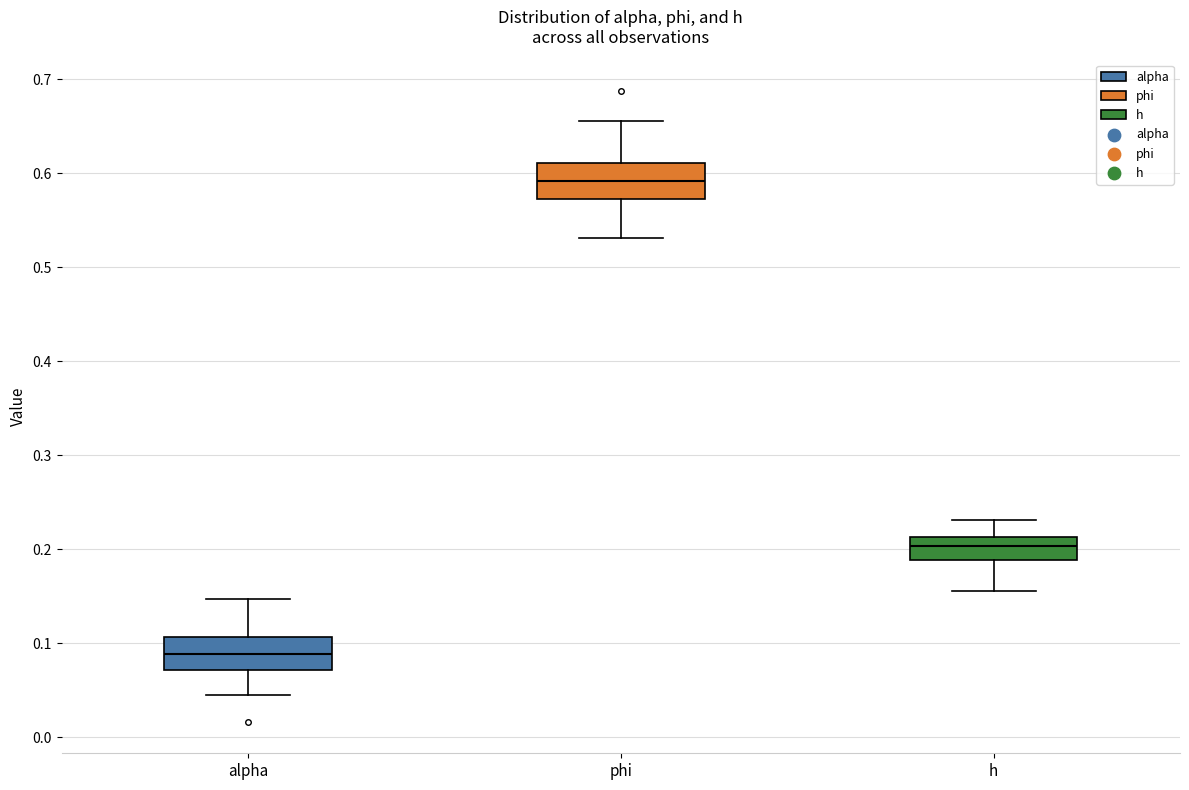

Reading left to right, transcribe this box plot: for each box, give where its median line is, the range the box spans, and where its two whiskers end, as read against the y-axis. The values are not printed on the chart, so give them approximately, as read against the axis.

alpha: median 0.09, box 0.07 to 0.11, whiskers 0.05 to 0.15
phi: median 0.59, box 0.57 to 0.61, whiskers 0.53 to 0.66
h: median 0.20, box 0.19 to 0.21, whiskers 0.16 to 0.23